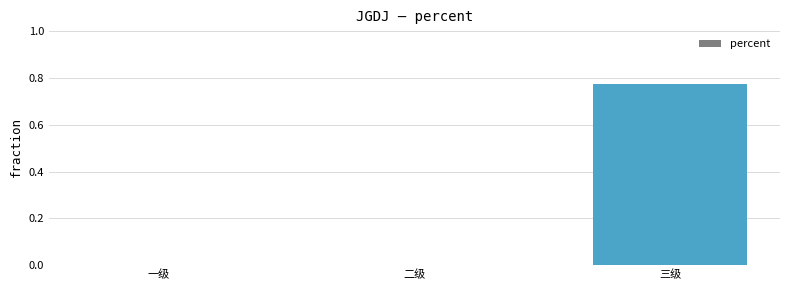

The value at 二级 is 0.0. True or false?

True